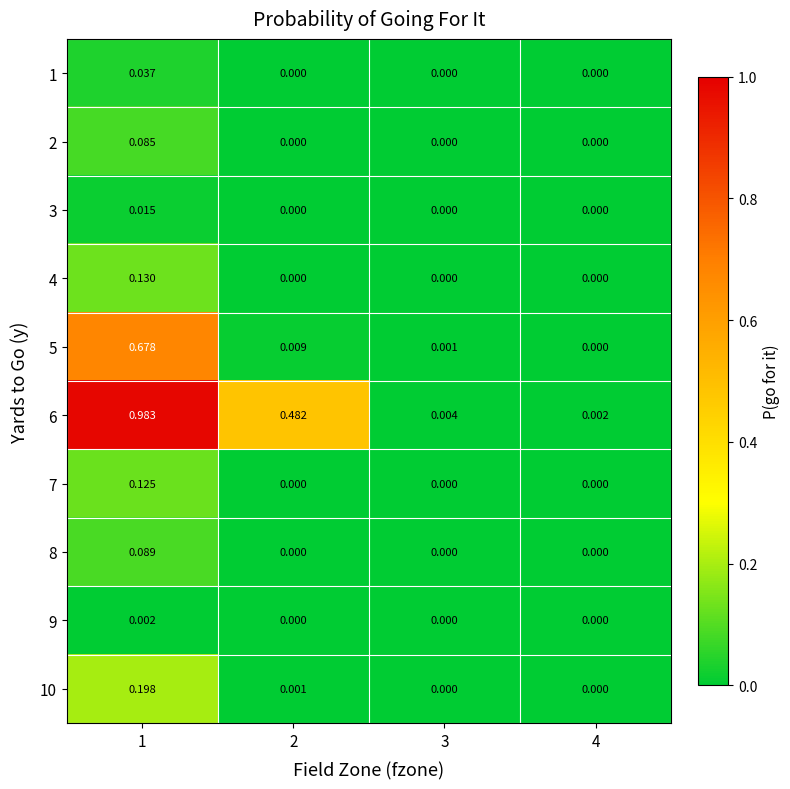

Is the value of 6 at 4 greater than the value of 8 at 3?

Yes